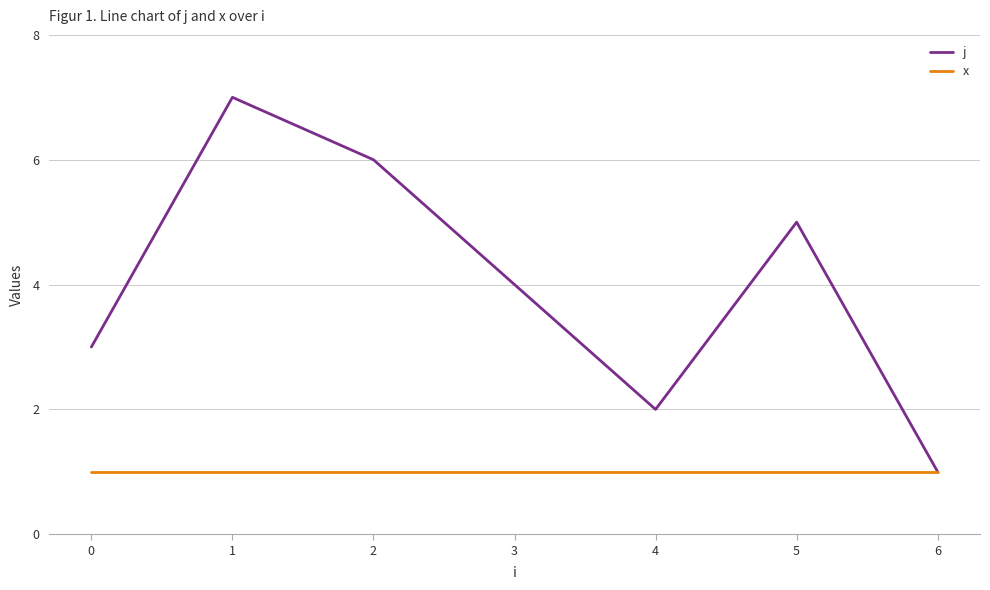

Is it true that j equals 4 at 0?

False